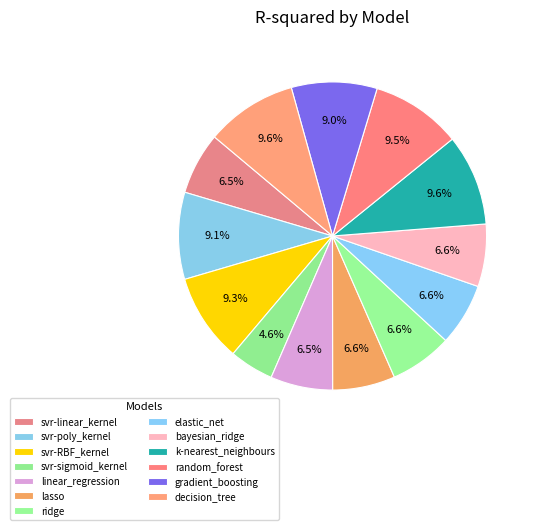

To the nearest percent, what is the average slice percentage?

8%